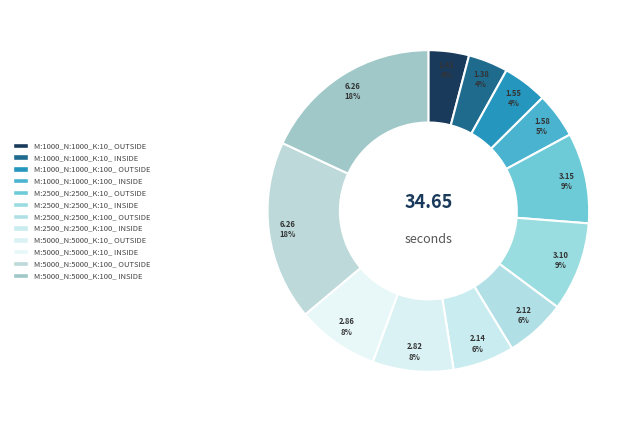

How many segments does this pie chart have?

12